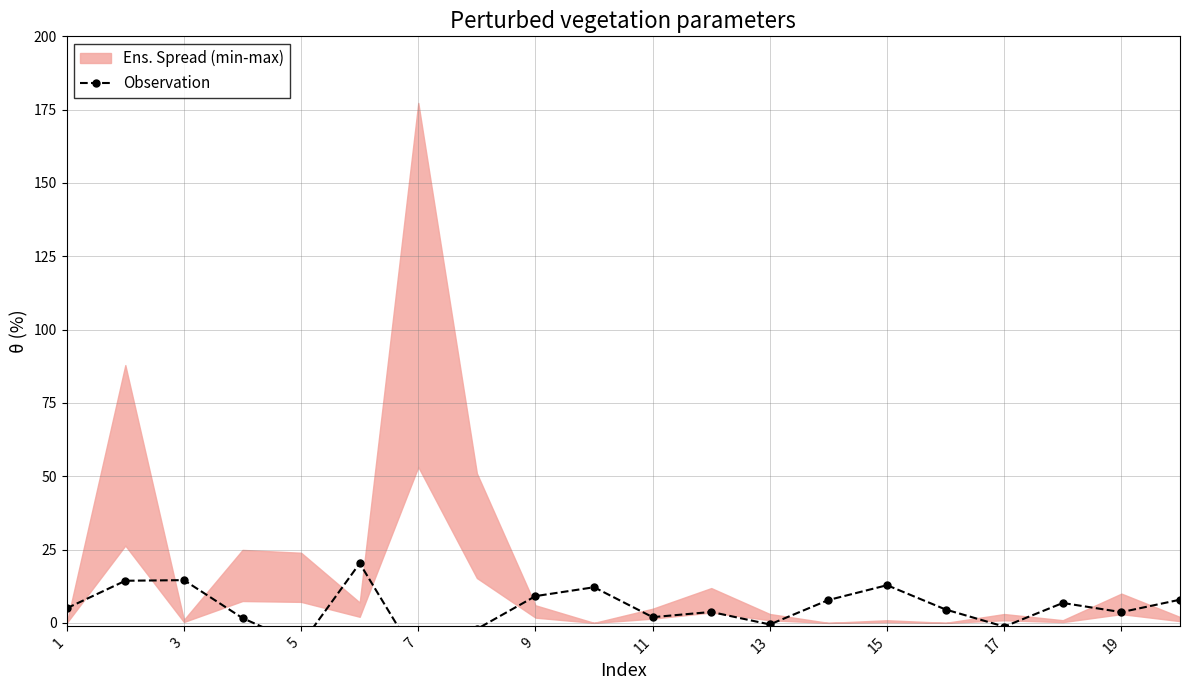

Reading left to right, extract all data points from this chart.

5.0	14.4	14.6	1.7	-7.3	20.3	-12.6	-2.1	9.1	12.2	2.0	3.7	-0.5	7.8	12.9	4.6	-1.3	6.8	3.7	7.9